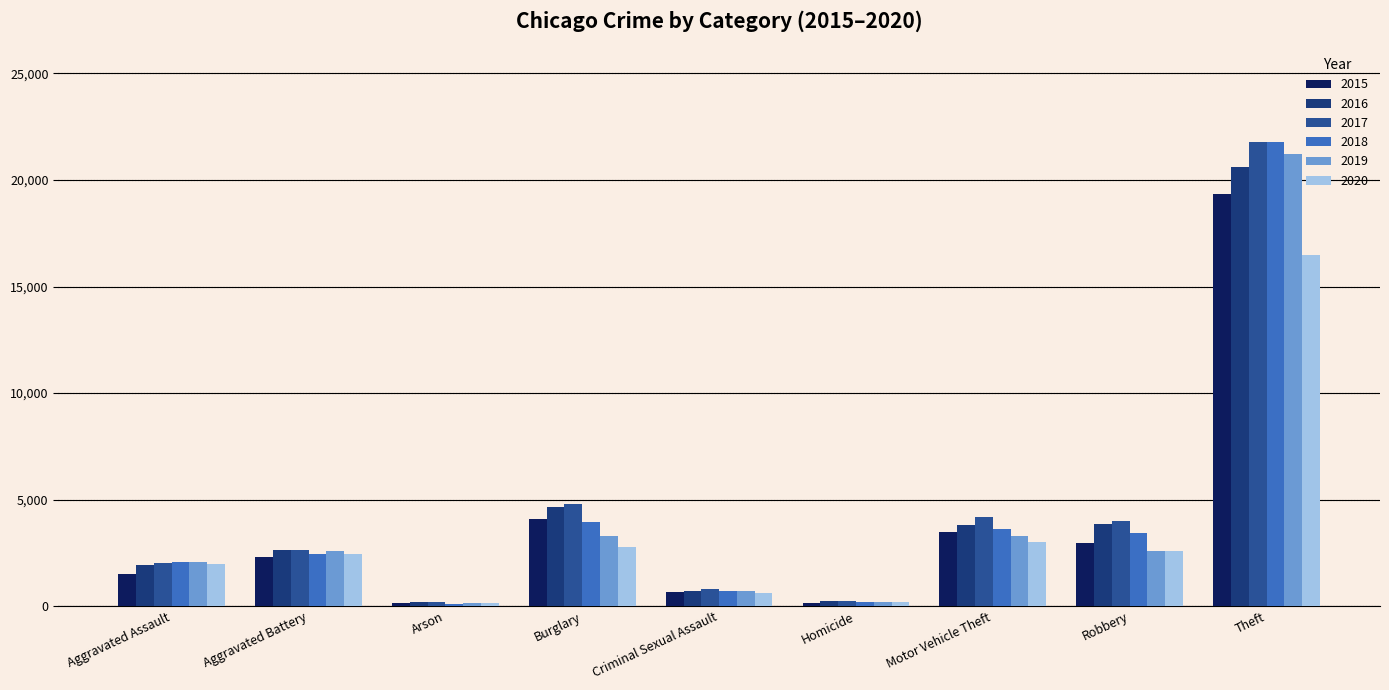

At which category is the sum across all series the highest?

Theft